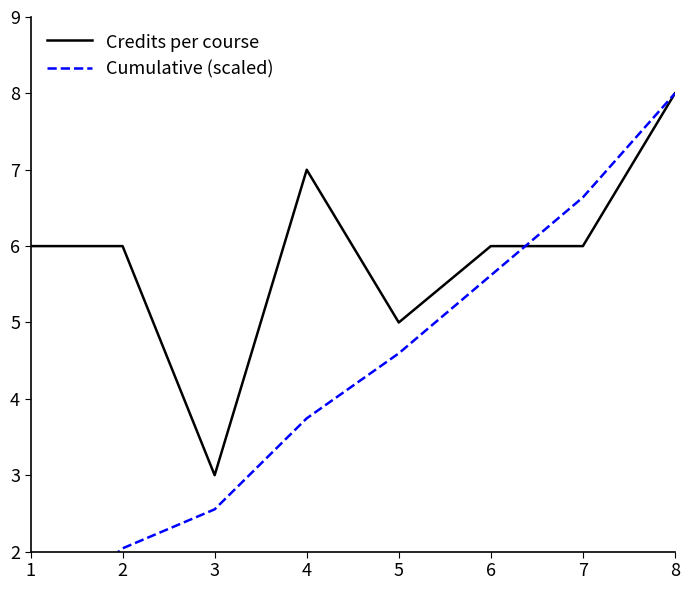

What are all the series names shown in the legend?

Credits per course, Cumulative (scaled)